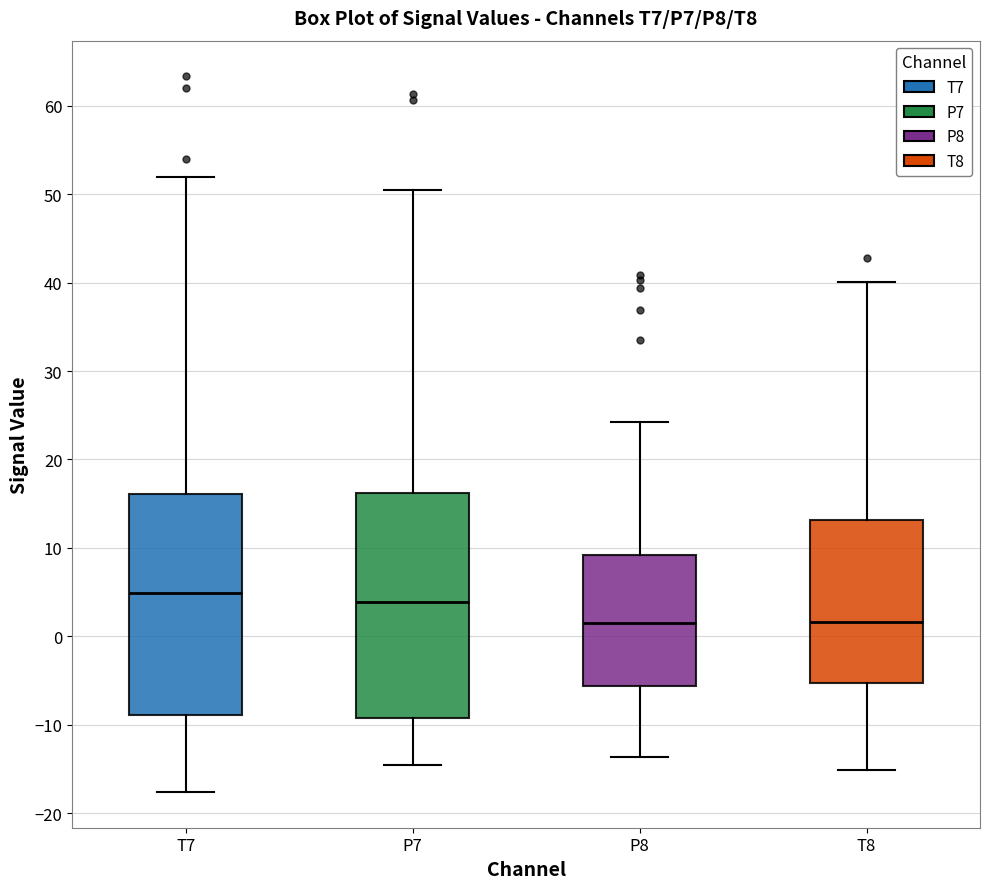

Reading left to right, read every box against the y-axis: the position of its median line, the range the box covers, and the ends of its whiskers. The values are not printed on the chart, so give them approximately, as read against the axis.

T7: median 5, box -9 to 16, whiskers -18 to 52
P7: median 4, box -9 to 16, whiskers -15 to 50
P8: median 1, box -6 to 9, whiskers -14 to 24
T8: median 2, box -5 to 13, whiskers -15 to 40